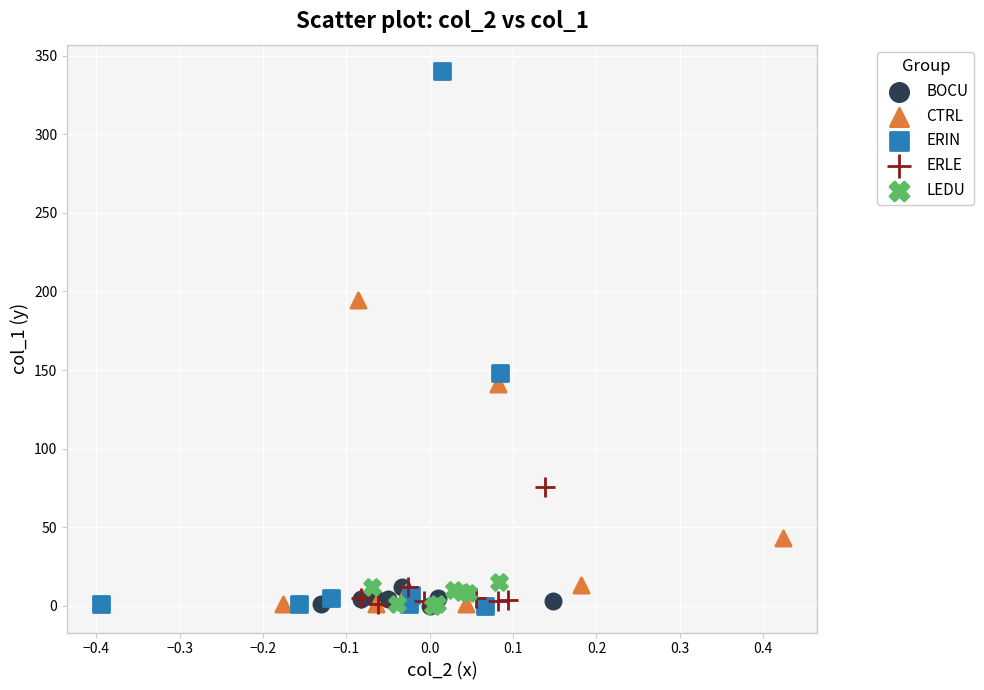

Which series reaches the maximum Y coordinate?

ERIN